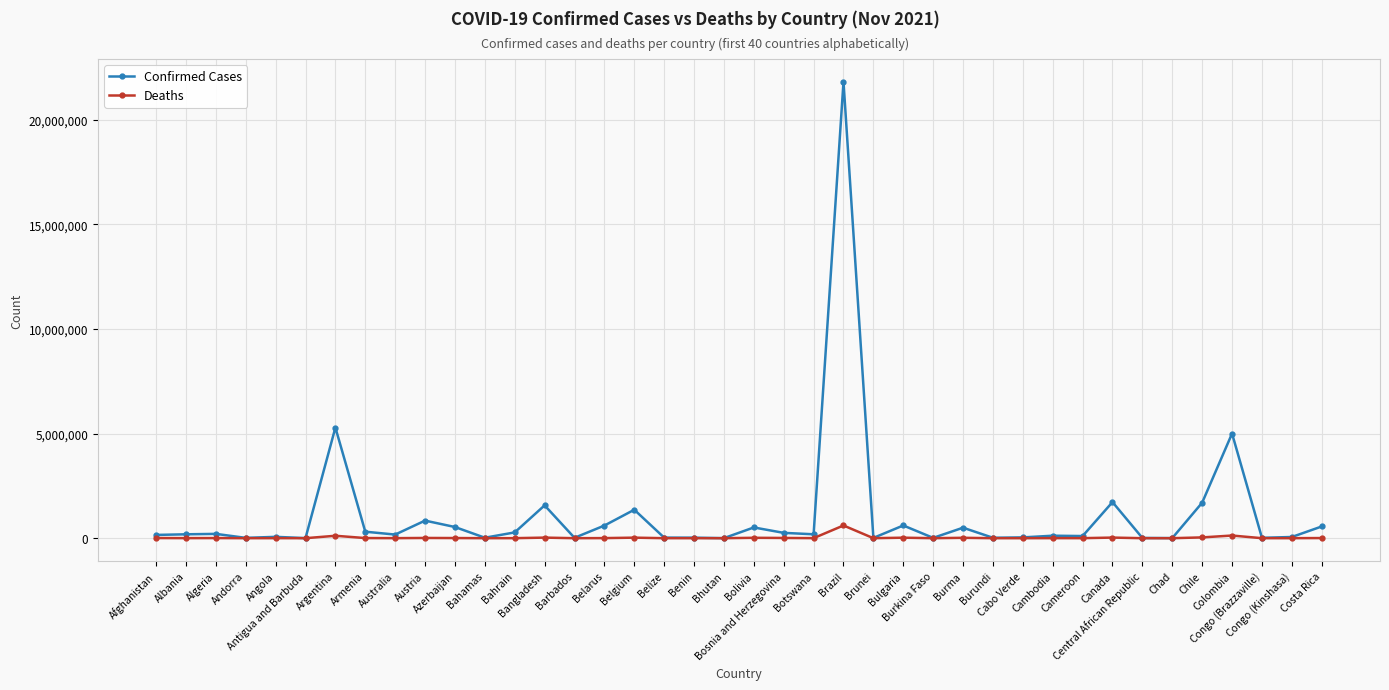

At how many categories does at least one series exceed 16417221?

1